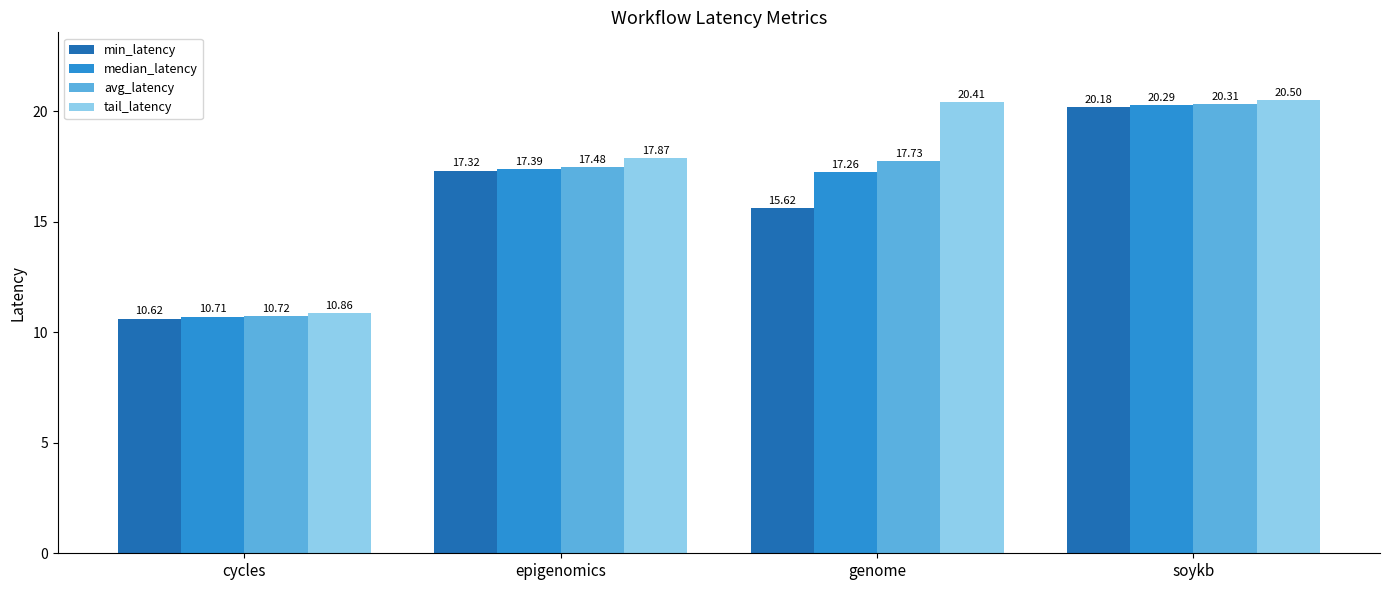

What is the label of the 4th bar from the left?

soykb